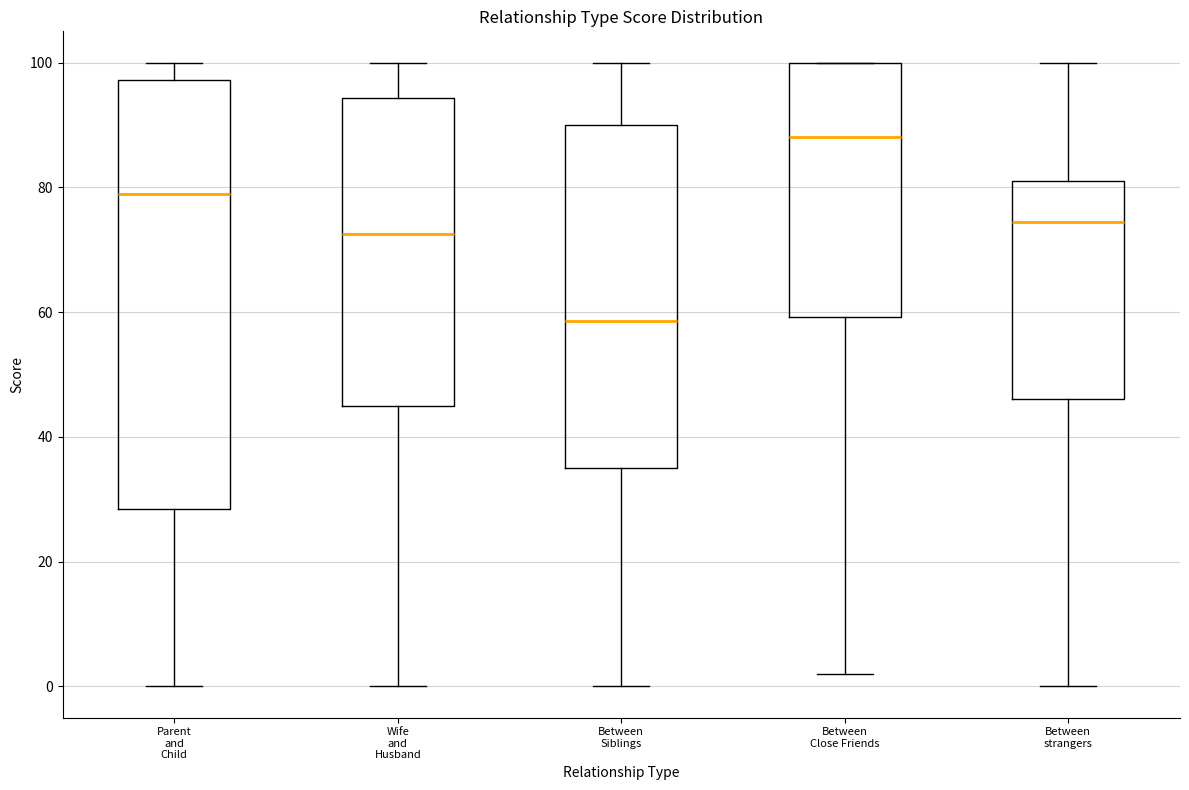

Where does the lower whisker of the box for Between strangers end on the y-axis? The values are not printed on the chart, so give them approximately, as read against the axis.

0